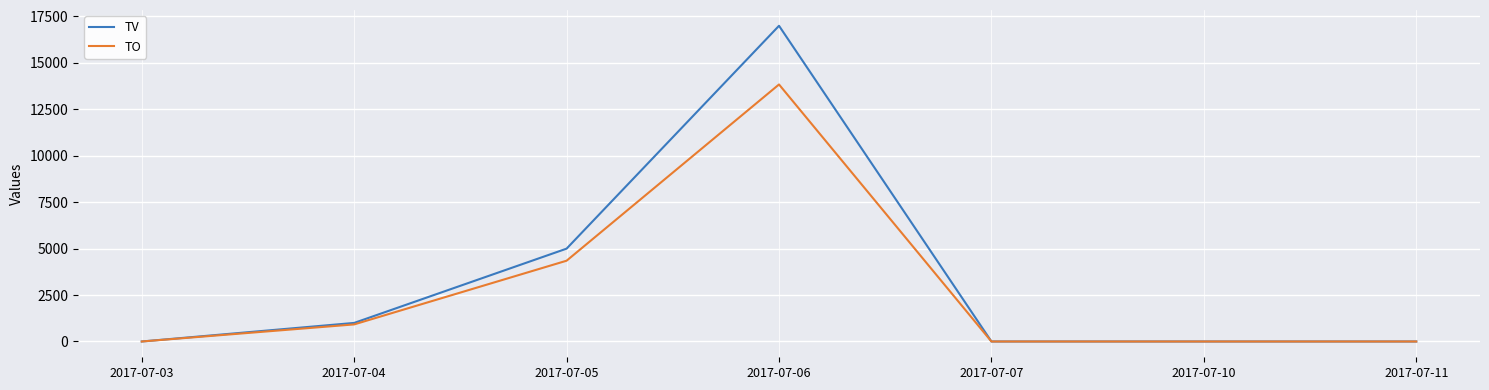

What is the maximum value shown in the chart?

17000